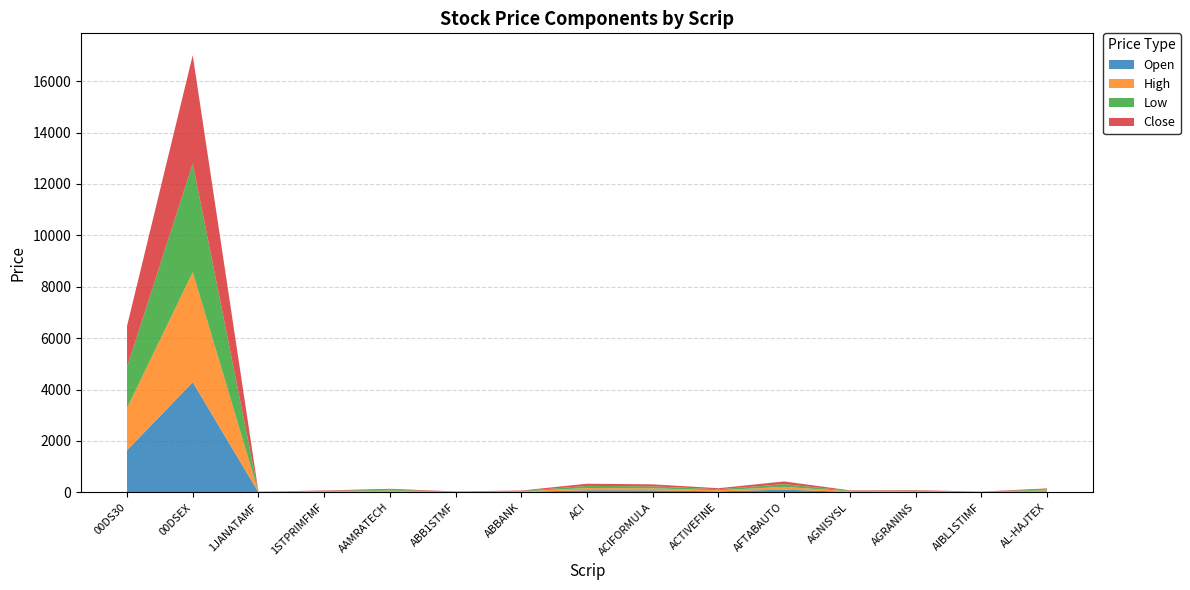

Reading right to left, transcribe all the data shown in this chart.

Open: AL-HAJTEX=39.4	AIBL1STIMF=7.9	AGRANINS=22.6	AGNISYSL=20.0	AFTABAUTO=107.1	ACTIVEFINE=40.2	ACIFORMULA=79.0	ACI=84.1	ABBANK=18.1	ABB1STMF=9.6	AAMRATECH=35.5	1STPRIMFMF=18.6	1JANATAMF=6.8	00DSEX=4284.1	00DS30=1640.7
High: AL-HAJTEX=39.5	AIBL1STIMF=7.9	AGRANINS=22.6	AGNISYSL=20.4	AFTABAUTO=108.8	ACTIVEFINE=41.8	ACIFORMULA=79.4	ACI=85.6	ABBANK=18.6	ABB1STMF=9.6	AAMRATECH=35.5	1STPRIMFMF=19.2	1JANATAMF=6.8	00DSEX=4285.7	00DS30=1640.7
Low: AL-HAJTEX=37.7	AIBL1STIMF=7.1	AGRANINS=21.7	AGNISYSL=19.9	AFTABAUTO=104.0	ACTIVEFINE=39.9	ACIFORMULA=76.9	ACI=83.5	ABBANK=17.9	ABB1STMF=9.3	AAMRATECH=34.1	1STPRIMFMF=18.4	1JANATAMF=6.6	00DSEX=4215.7	00DS30=1593.8
Close: AL-HAJTEX=38.0	AIBL1STIMF=7.1	AGRANINS=22.0	AGNISYSL=19.9	AFTABAUTO=106.6	ACTIVEFINE=41.1	ACIFORMULA=77.5	ACI=84.1	ABBANK=17.9	ABB1STMF=9.4	AAMRATECH=34.3	1STPRIMFMF=18.4	1JANATAMF=6.7	00DSEX=4223.6	00DS30=1598.7